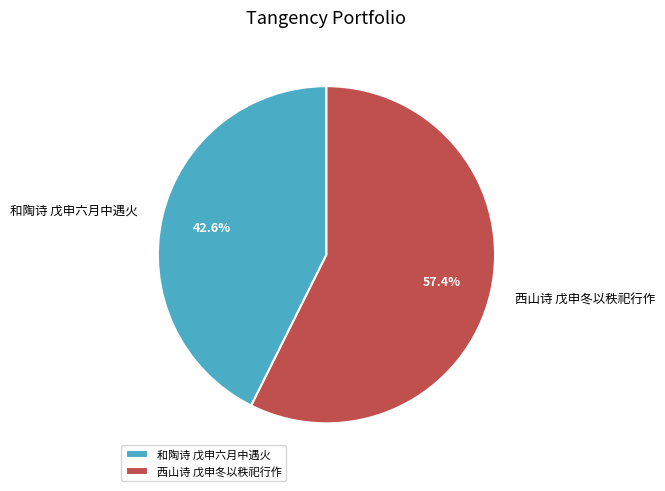

Rank the categories by value from highest to lowest.

西山诗 戊申冬以秩祀行作, 和陶诗 戊申六月中遇火